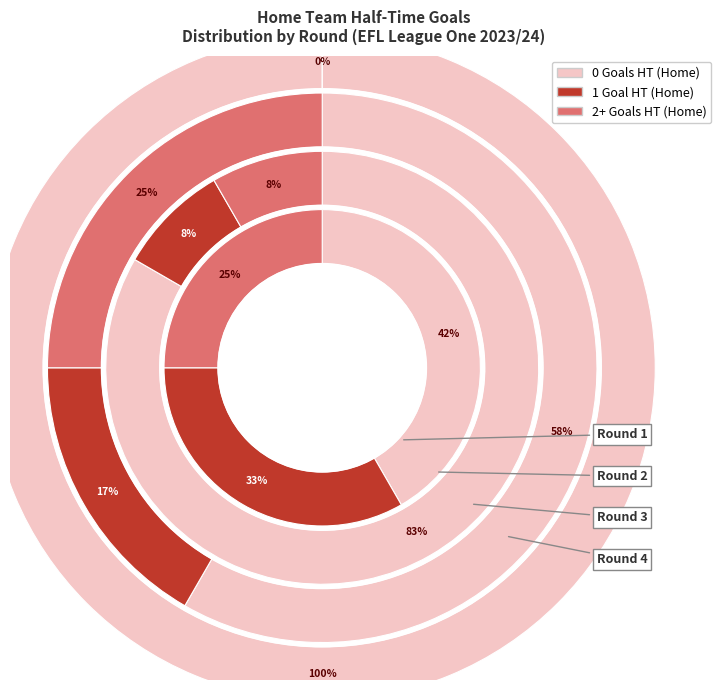

The 2 slice represents 20% of the pie. True or false?

False